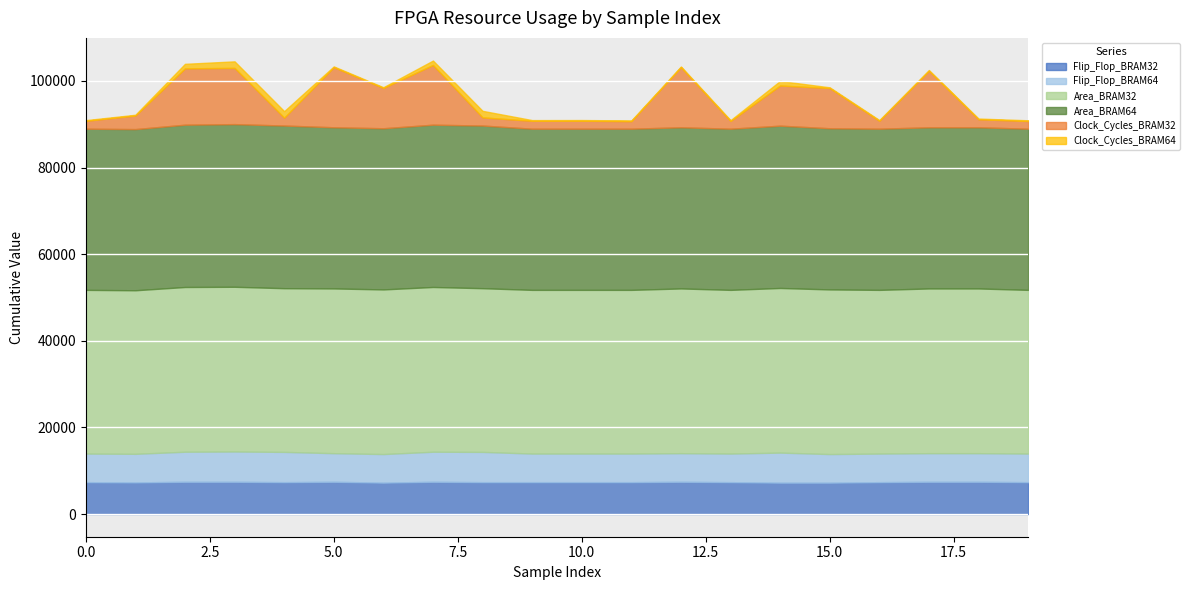

What is the spread (max minus min) of values at BRAM=32?

37758